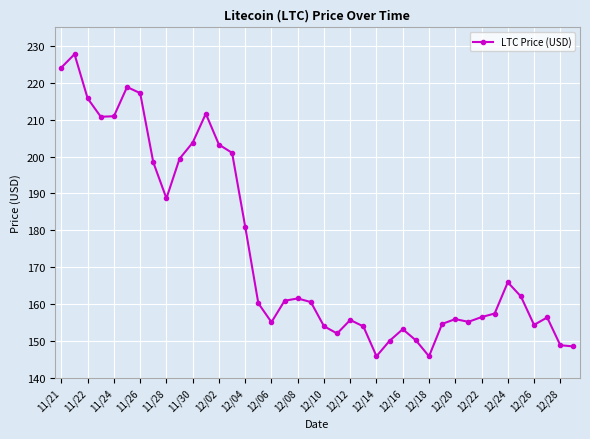

What is the greatest value displayed?

227.7